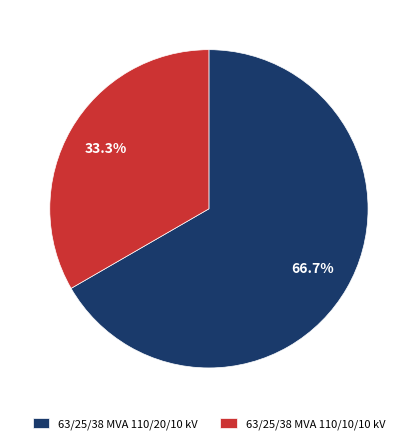

Is it true that 63/25/38 MVA 110/20/10 kV is 67% of the pie?

True